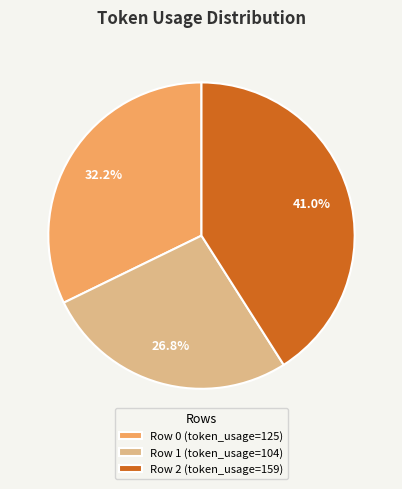

To the nearest percent, what percentage of the pie is Row 1?

27%